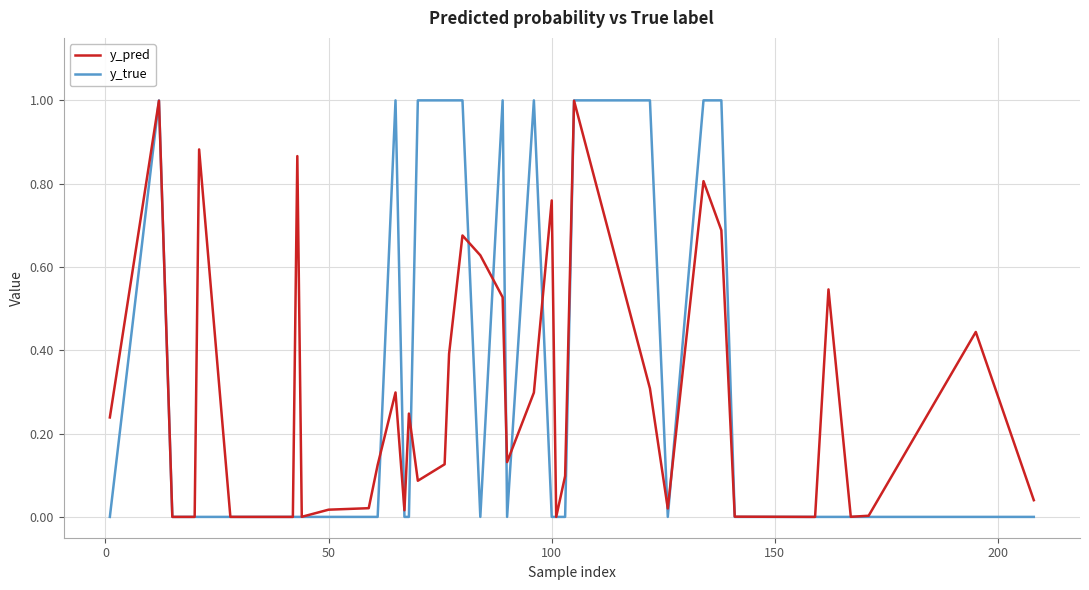

Which series has the widest spread of values?

y_true